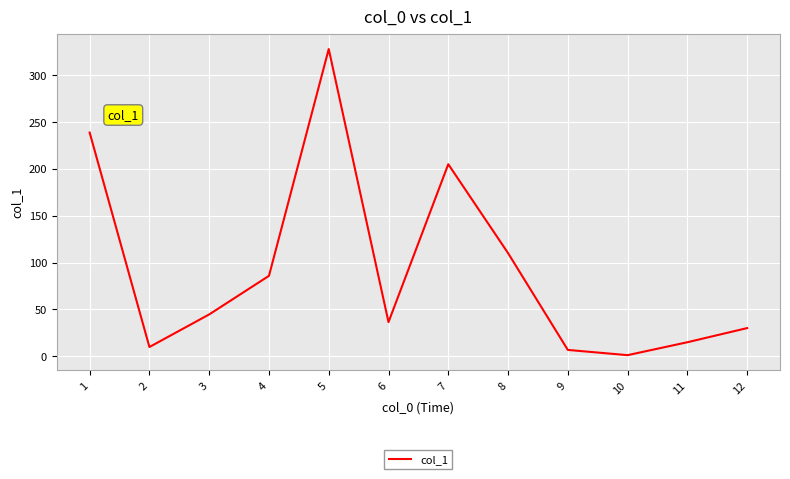

What is the difference between the maximum and minimum values?

326.9